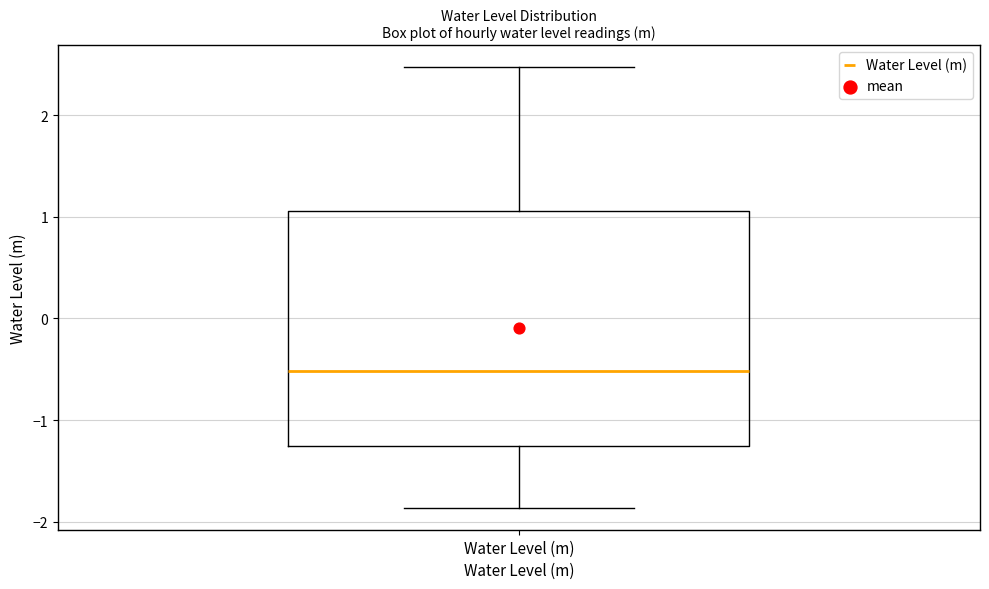

Transcribe this box plot: give where the median line is, the range the box spans, and where the two whiskers end, as read against the y-axis. The values are not printed on the chart, so give them approximately, as read against the axis.

median -0.5, box -1.3 to 1.1, whiskers -1.9 to 2.5